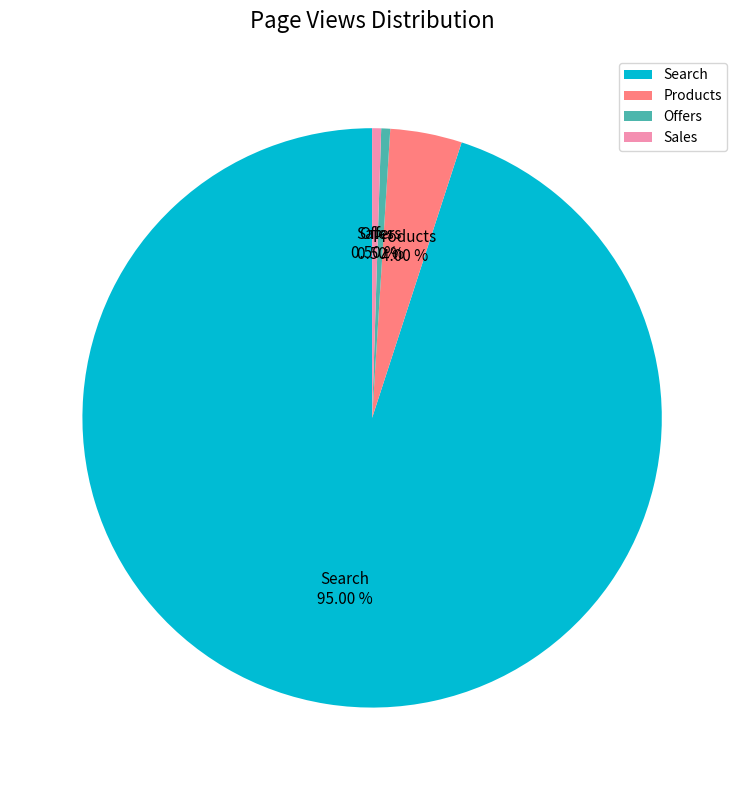

What is the largest slice in the pie chart?

Search